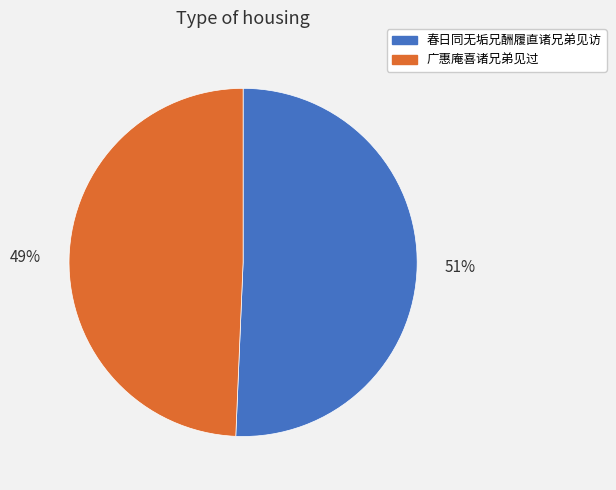

To the nearest percent, what percentage of the pie is 广惠庵喜诸兄弟见过?

49%